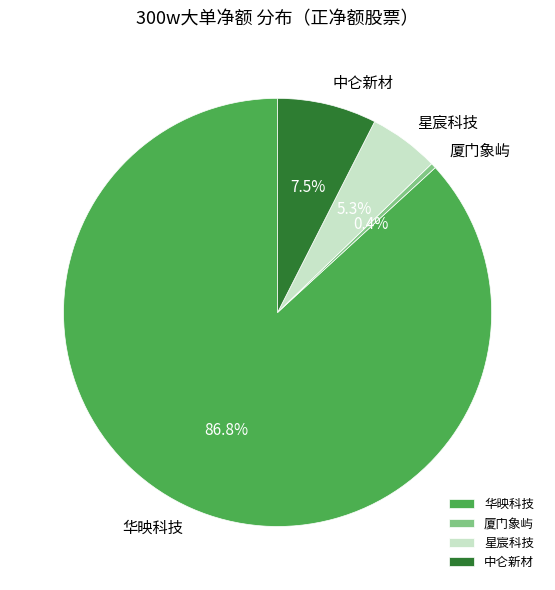

Which category has the biggest portion of the pie?

华映科技